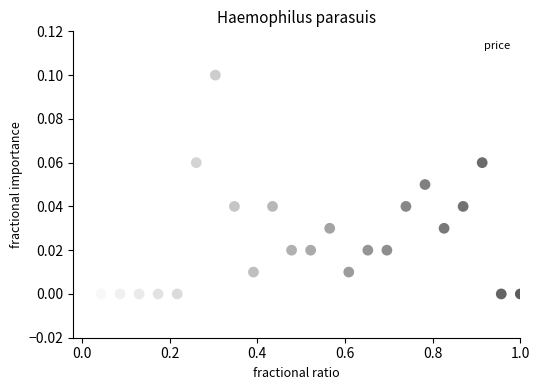

What is the range of X values (max minus min)?

1.0